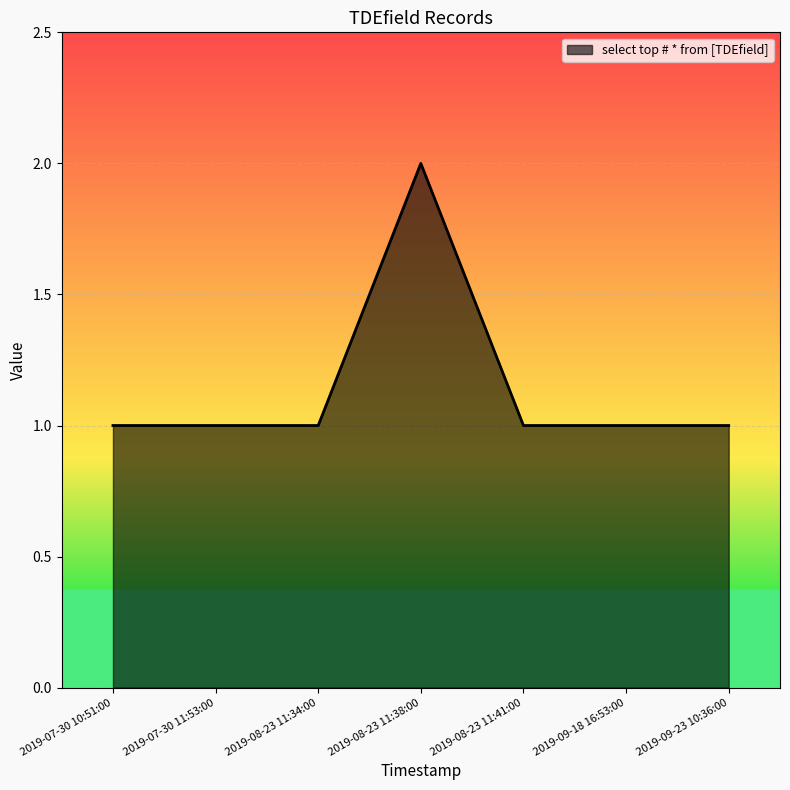

Does the chart display data point markers on the line(s)?

No